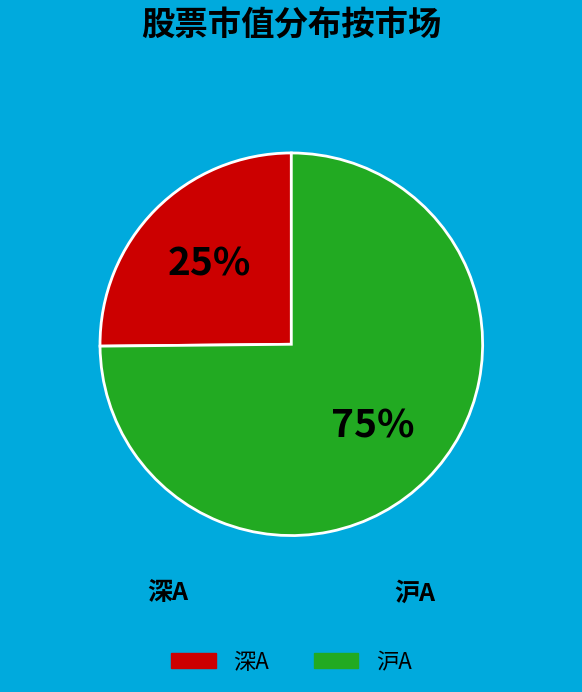

Count the number of slices in the pie.

2